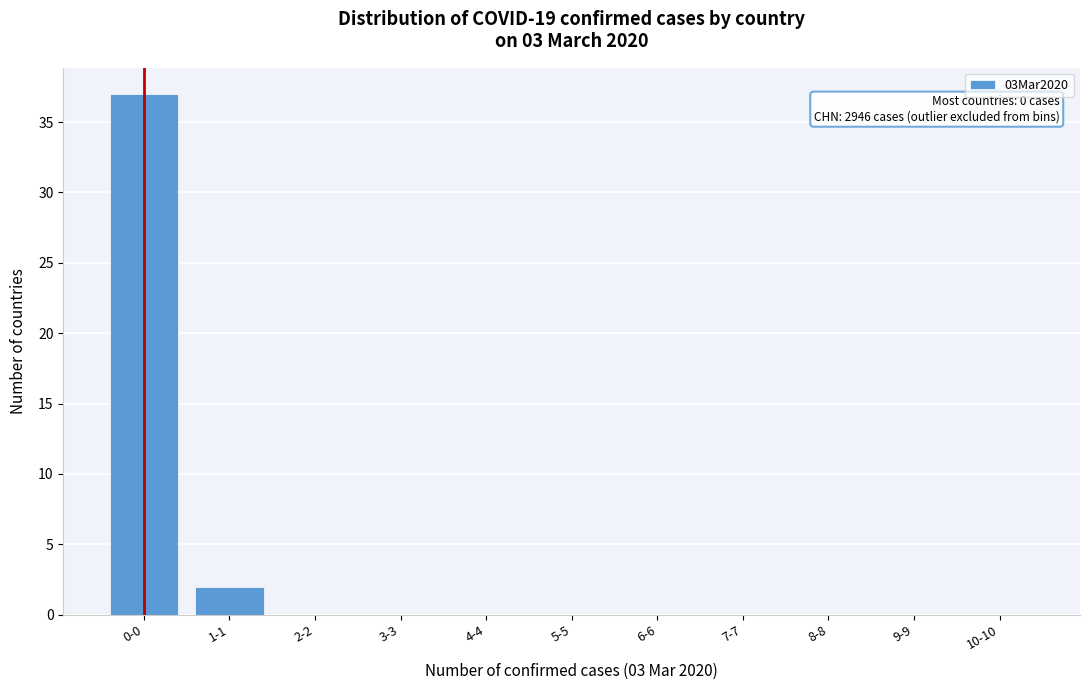

Reading left to right, what are all the values shown in this chart?

0-0=37	1-1=2	2-2=0	3-3=0	4-4=0	5-5=0	6-6=0	7-7=0	8-8=0	9-9=0	10-10=0